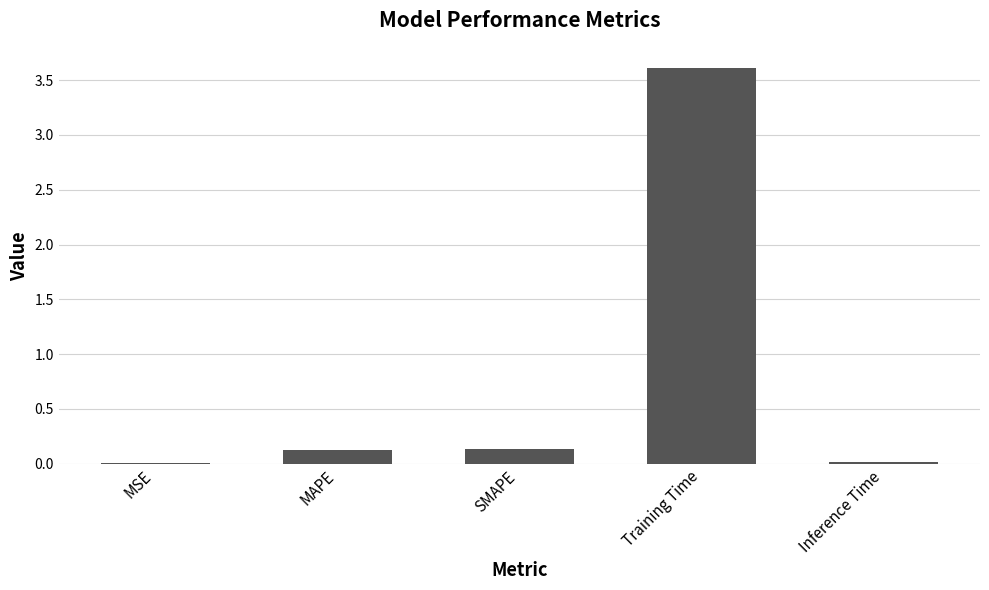

Are the bars horizontal?

No